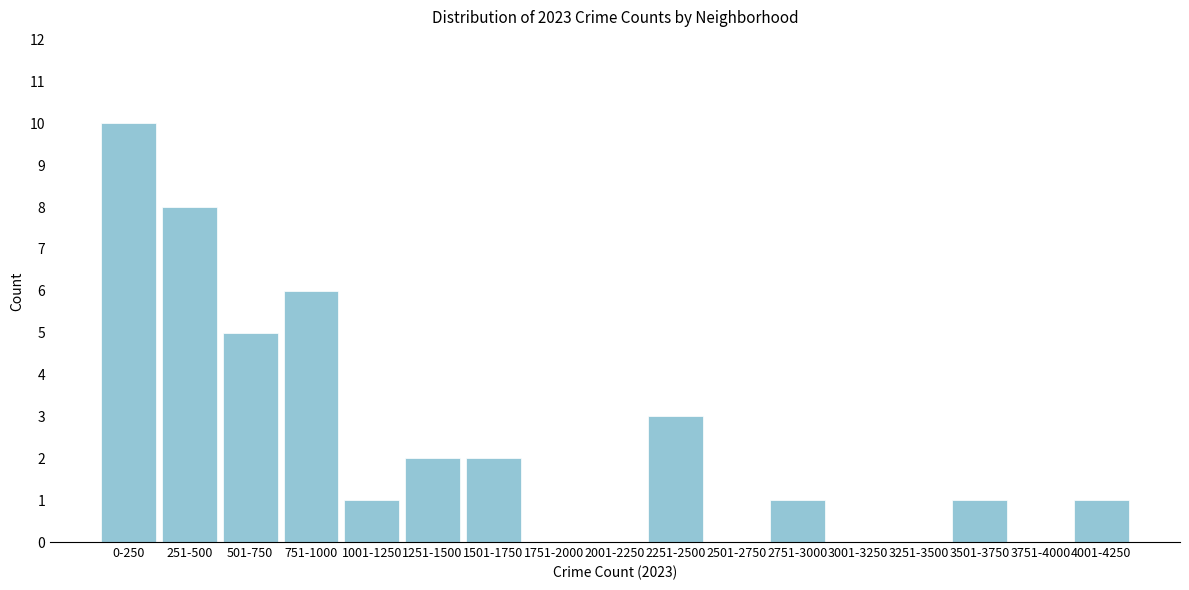

Reading left to right, extract all data points from this chart.

0-250=10	251-500=8	501-750=5	751-1000=6	1001-1250=1	1251-1500=2	1501-1750=2	1751-2000=0	2001-2250=0	2251-2500=3	2501-2750=0	2751-3000=1	3001-3250=0	3251-3500=0	3501-3750=1	3751-4000=0	4001-4250=1